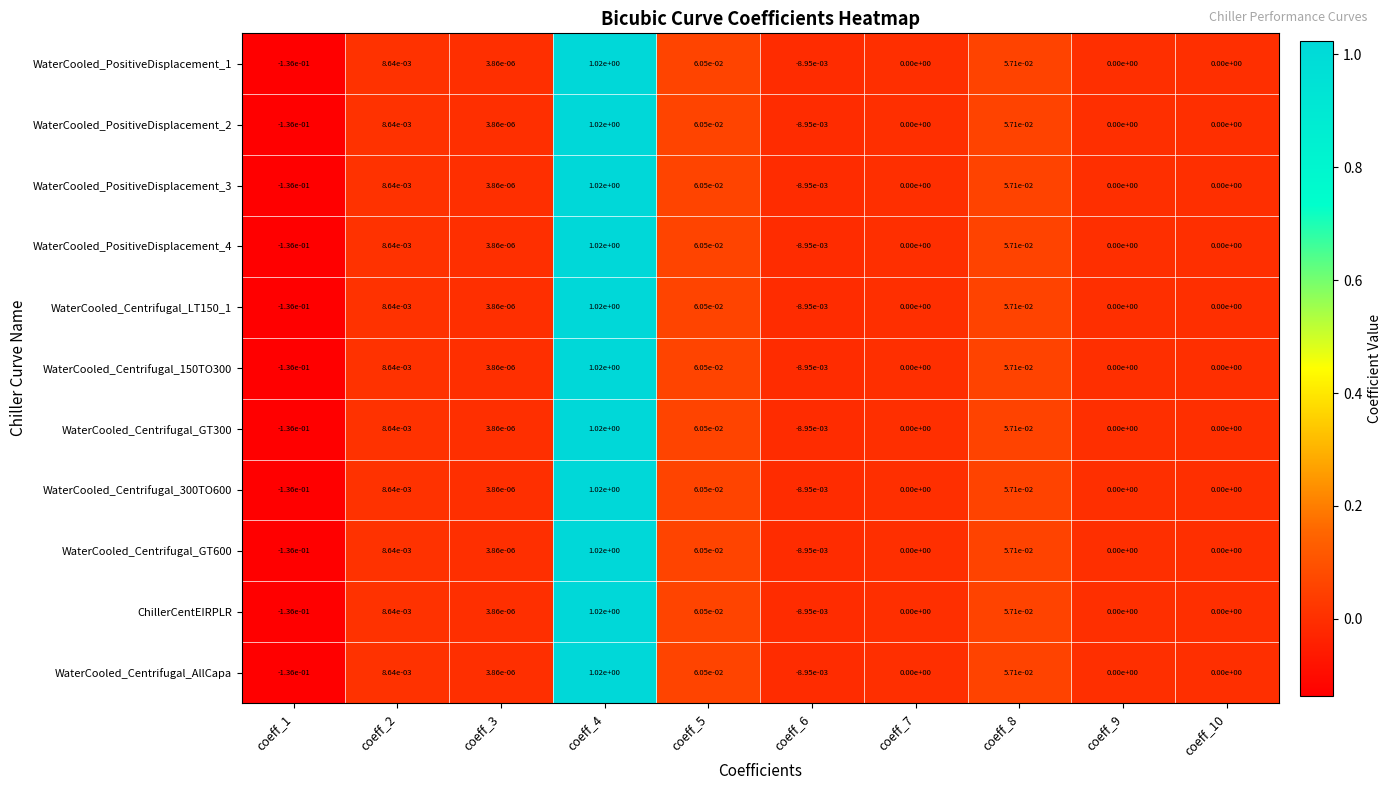

The WaterCooled_Centrifugal_150TO300 series shows 0.0 at coeff_9. True or false?

True